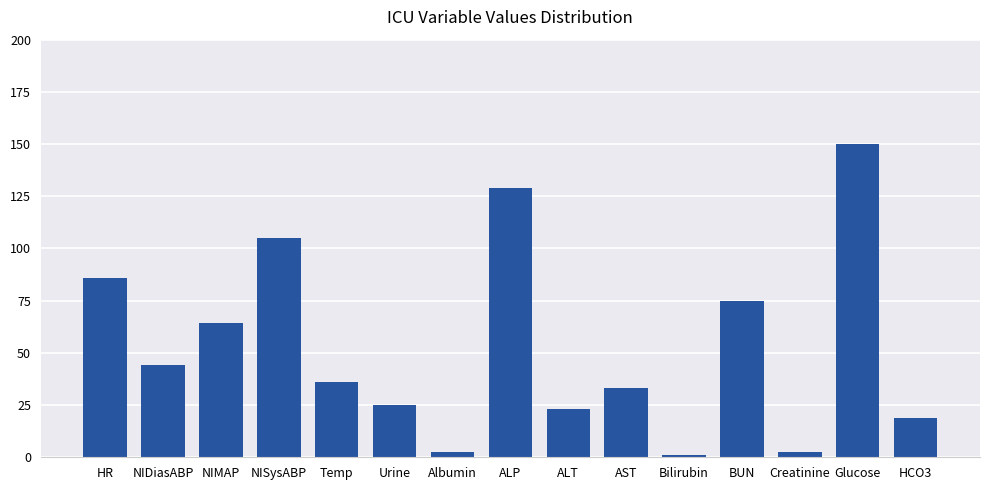

Reading right to left, what are all the values shown in this chart?

HCO3=19.0	Glucose=150.0	Creatinine=2.4	BUN=75.0	Bilirubin=1.2	AST=33.0	ALT=23.0	ALP=129.0	Albumin=2.4	Urine=25.0	Temp=36.0	NISysABP=105.0	NIMAP=64.3	NIDiasABP=44.0	HR=86.0